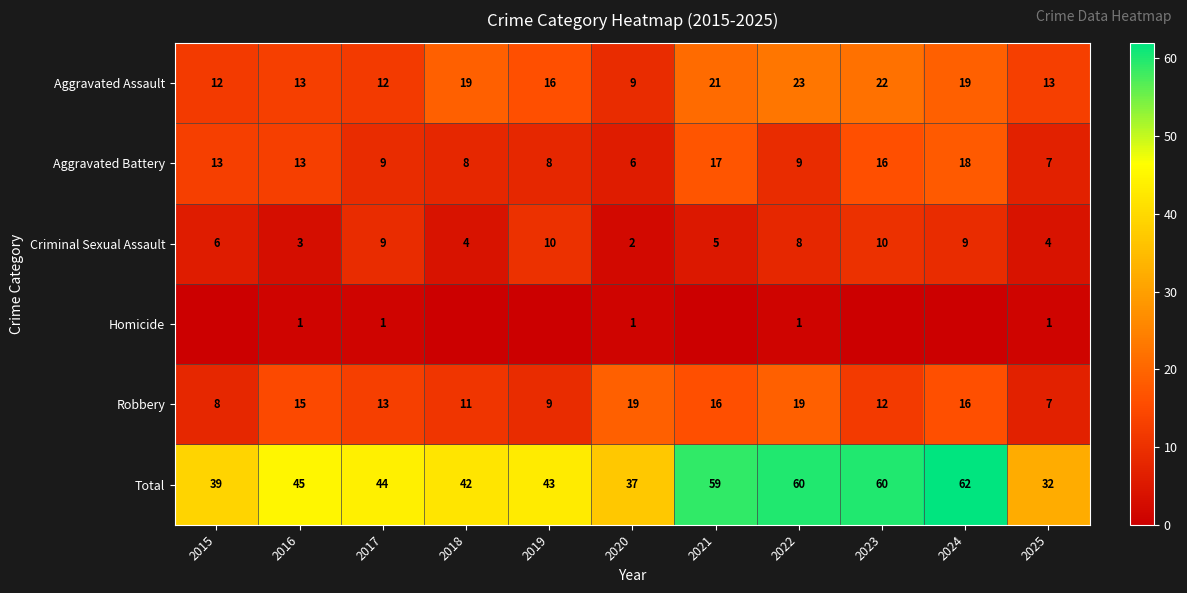

What is the sum of the Aggravated Battery values at 2018 and 2015?

21